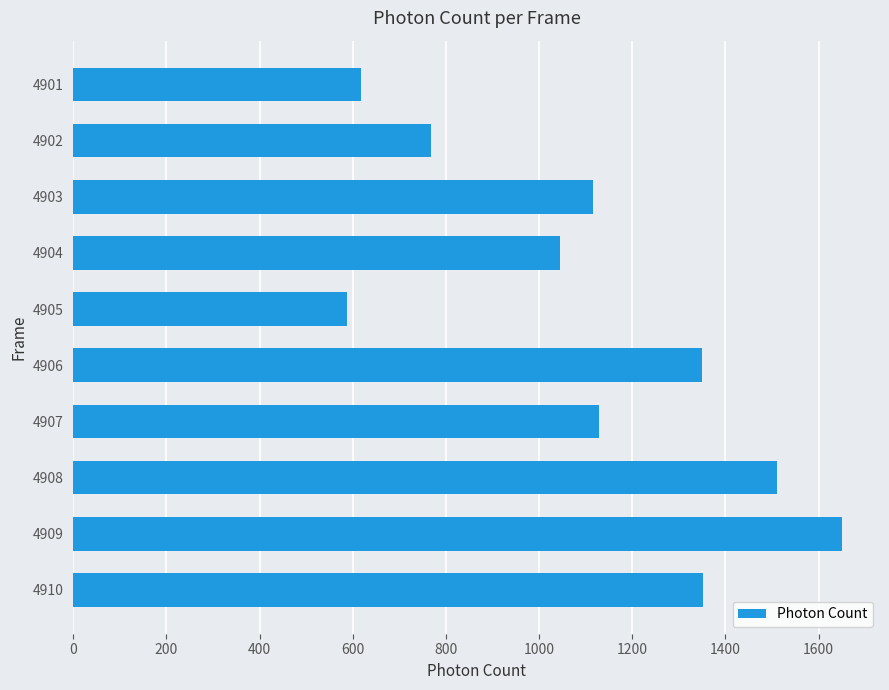

What is the approximate value at 4905?

587.9